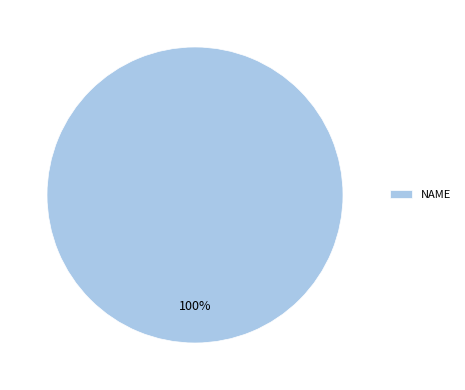

To the nearest percent, what portion does NAME represent?

100%